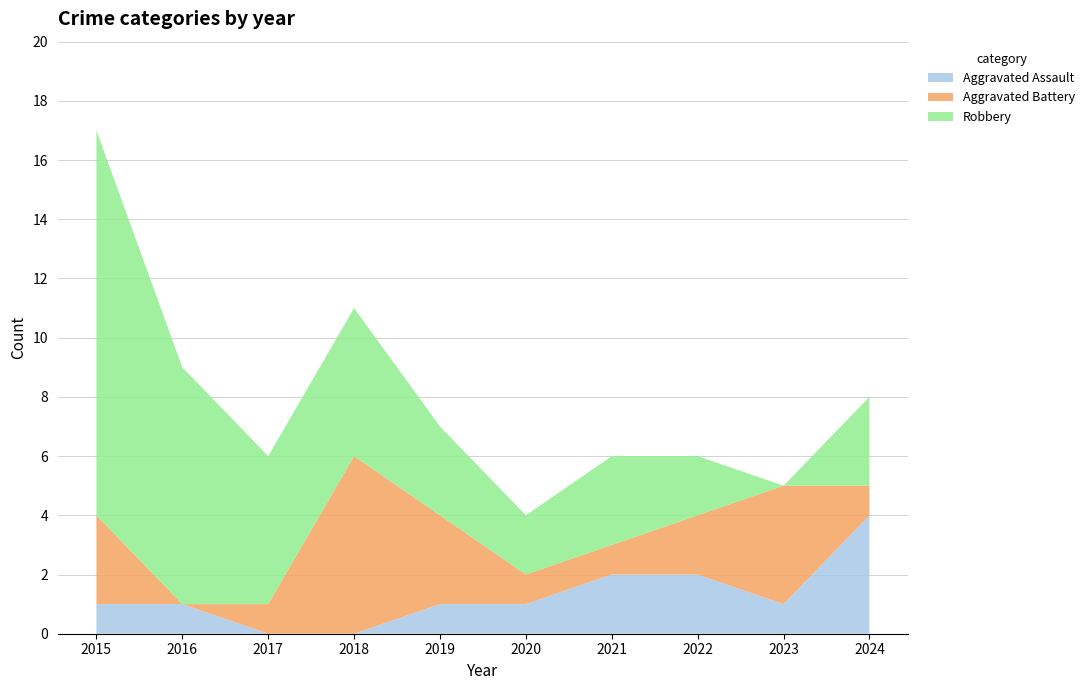

Reading right to left, extract all data points from this chart.

Aggravated Assault: 4	1	2	2	1	1	0	0	1	1
Aggravated Battery: 1	4	2	1	1	3	6	1	0	3
Robbery: 3	0	2	3	2	3	5	5	8	13